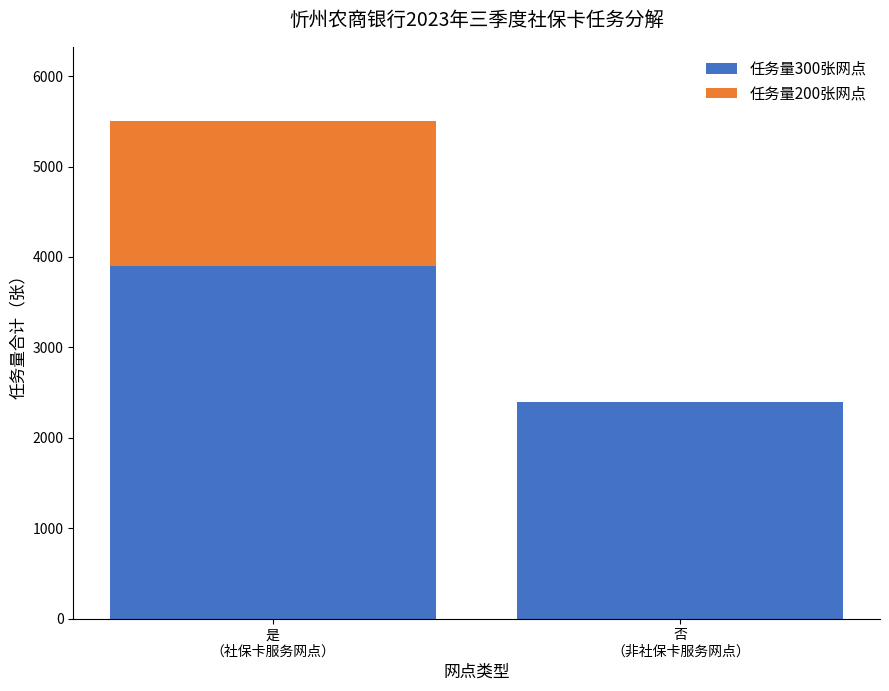

What is the sum of all 任务量300张网点 values?

6300